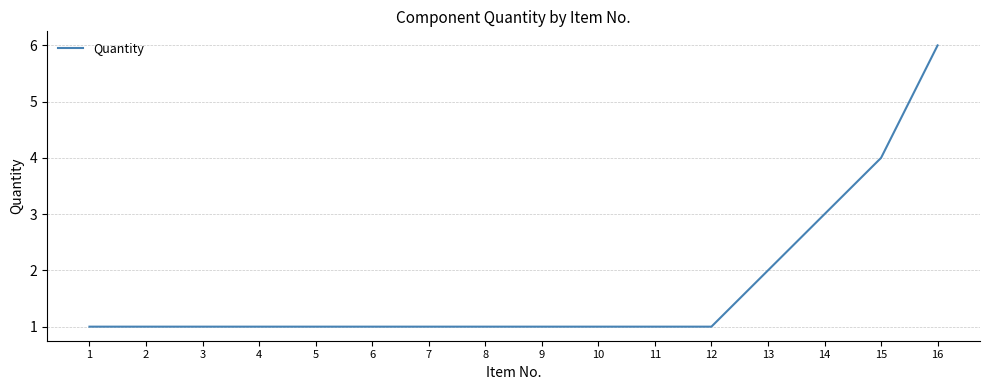

True or false: the data shows 0 at 11.

False